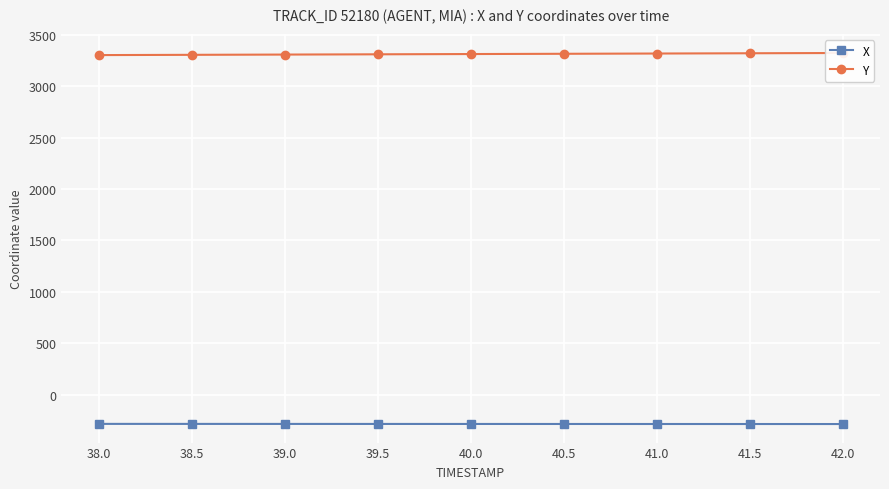

What is the label of the 5th point from the left?

40.0